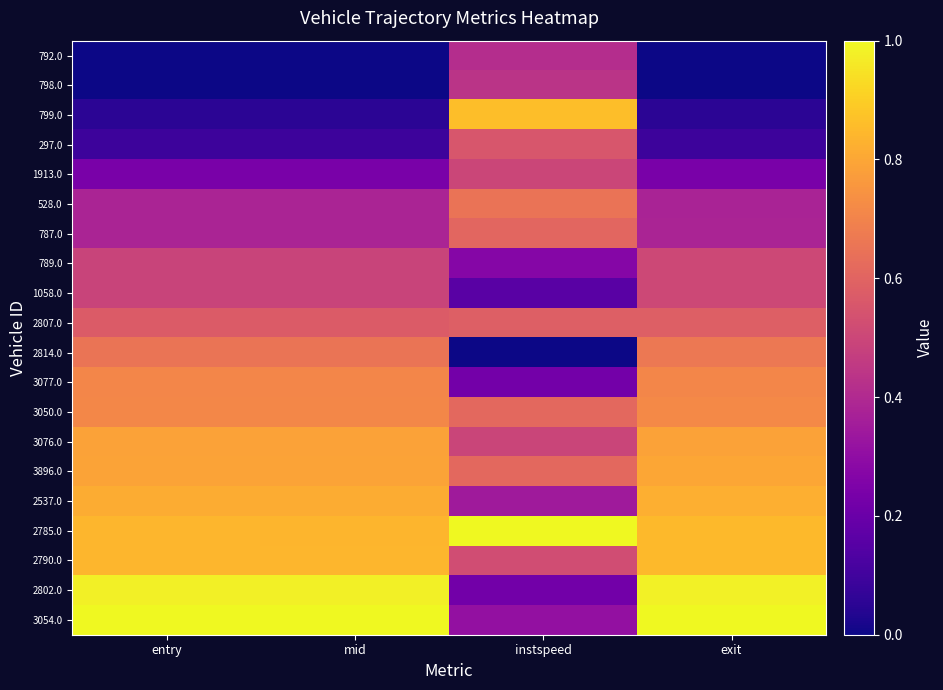

Rank the series at instspeed from highest to lowest value.

2785.0, 799.0, 528.0, 3896.0, 3050.0, 787.0, 2807.0, 297.0, 2790.0, 1913.0, 3076.0, 798.0, 792.0, 2537.0, 3054.0, 789.0, 3077.0, 2802.0, 1058.0, 2814.0